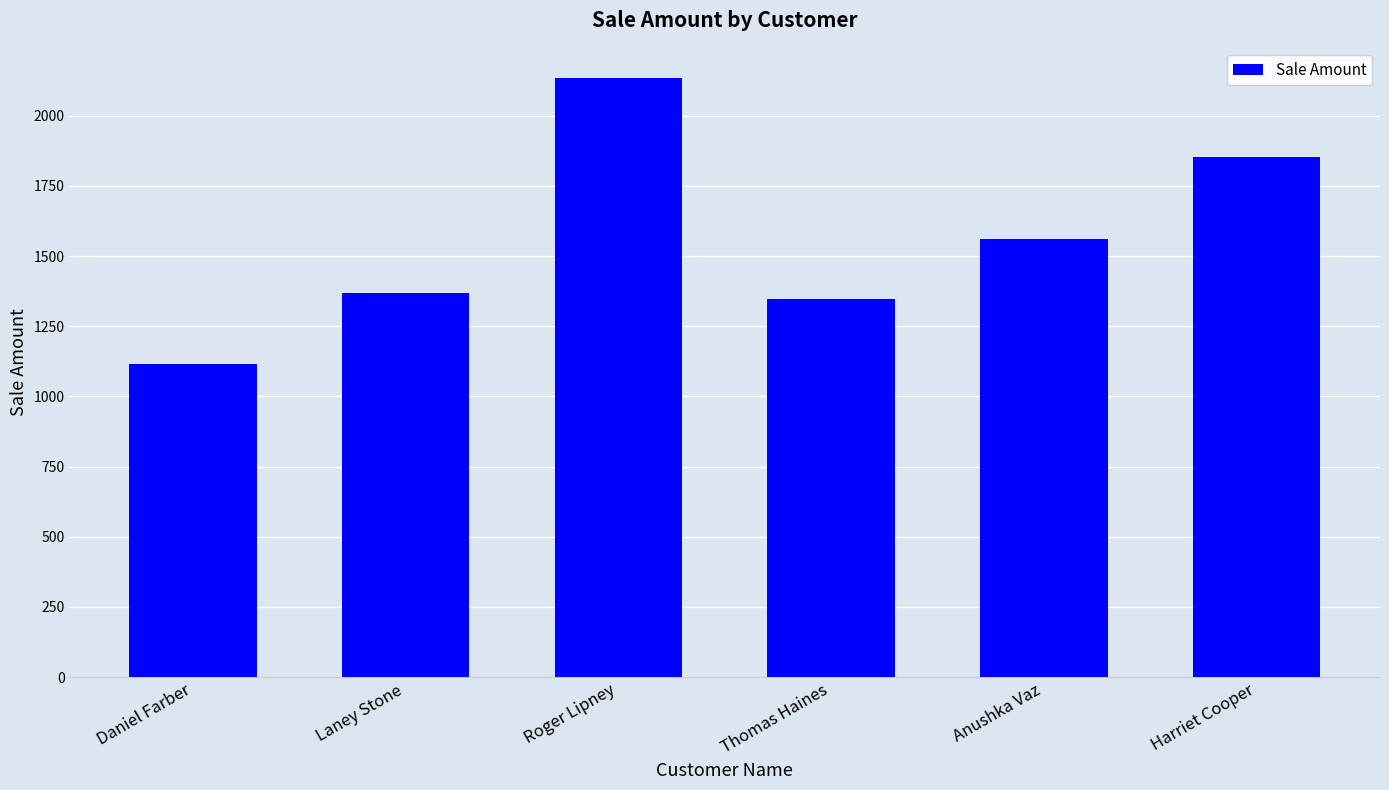

What is the minimum value shown in the chart?

1115